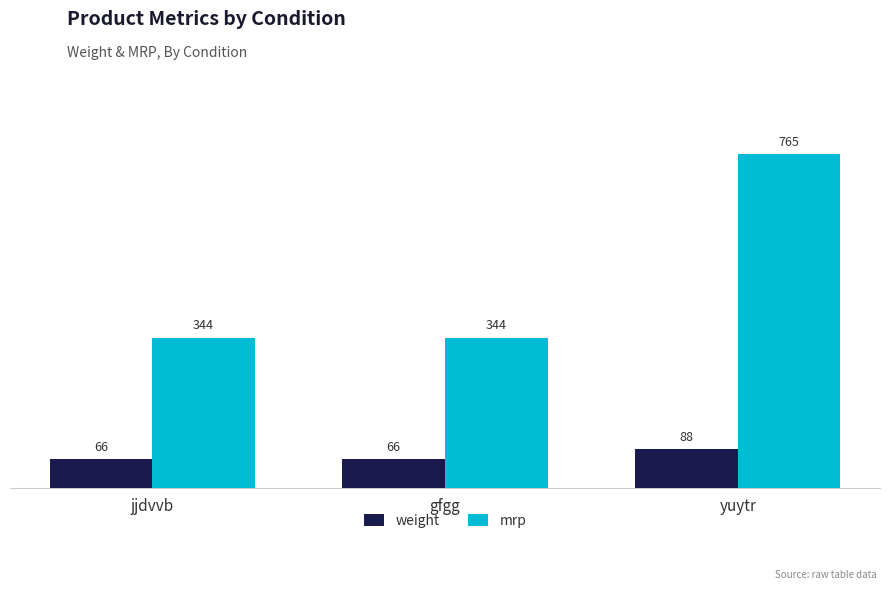

Reading left to right, list all the values displayed in this chart.

weight: 66	66	88
mrp: 344	344	765